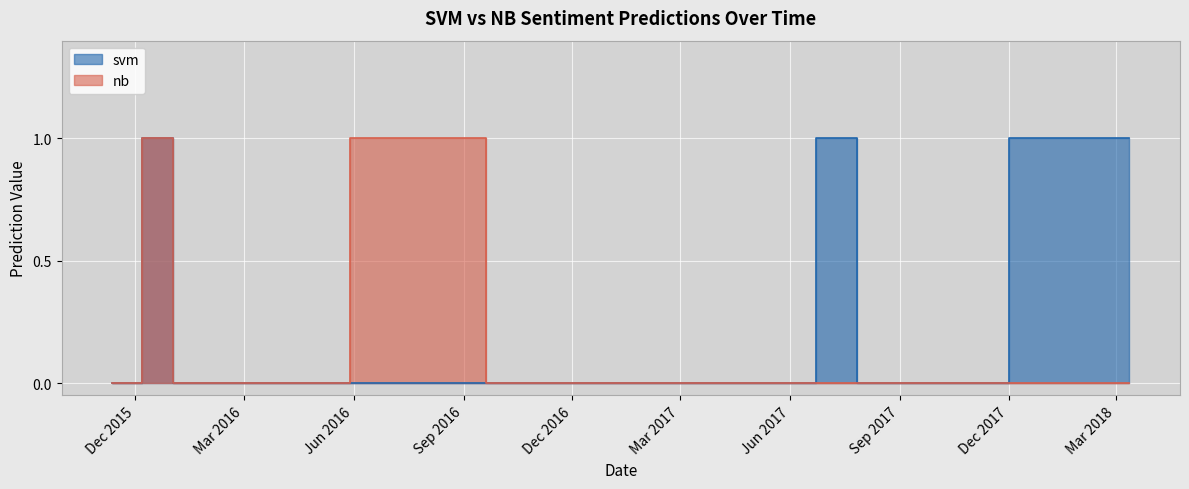

What is the maximum value shown in the chart?

1